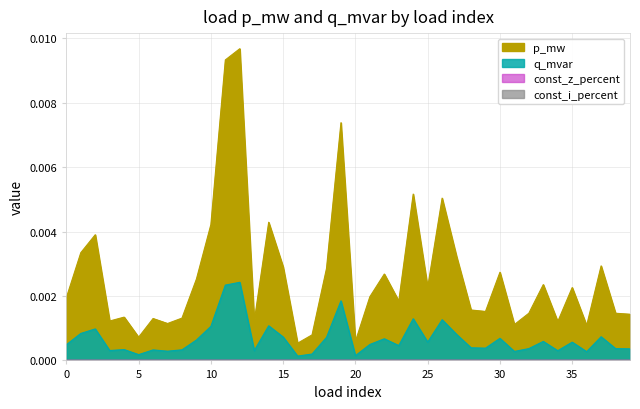

Where is the first local maximum for p_mw?

2